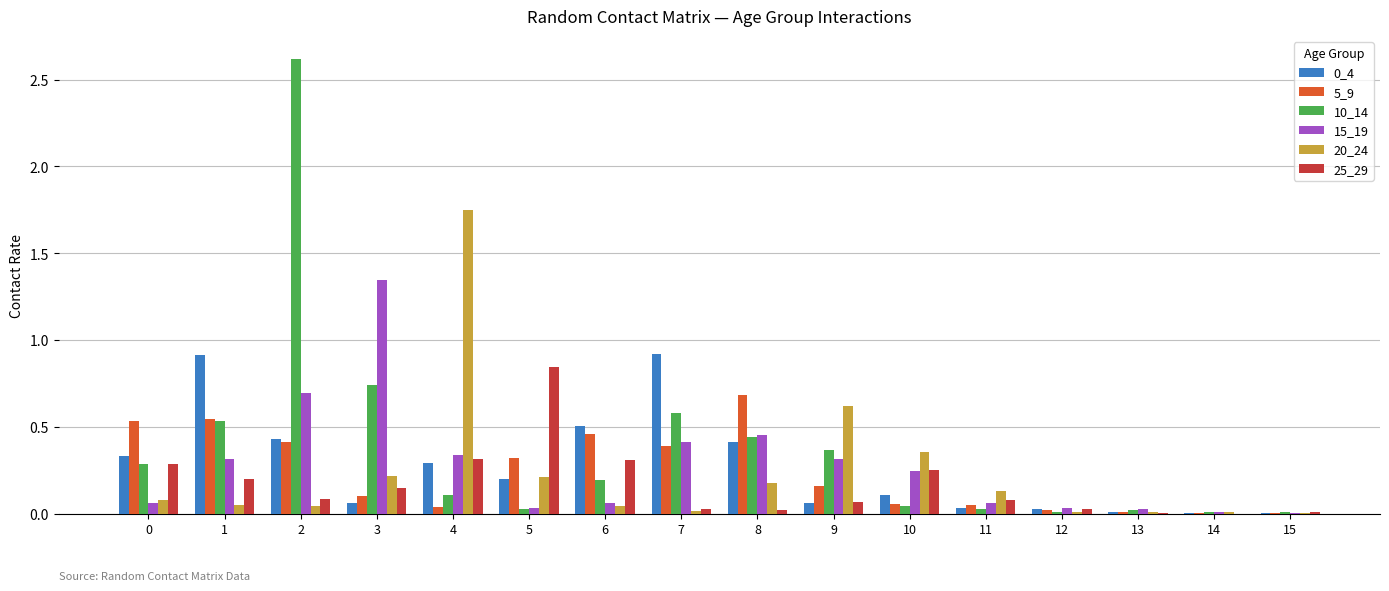

The 5_9 series shows 0.0 at 14. True or false?

True